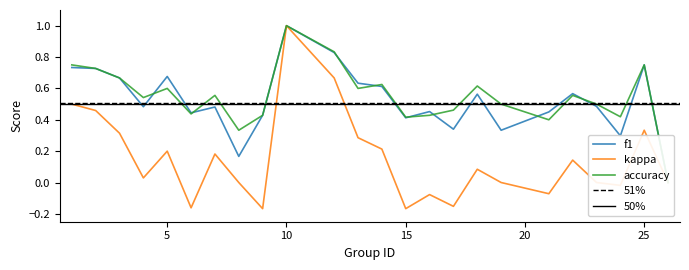

After their last crossing, which series has the higher values: accuracy or f1?

accuracy